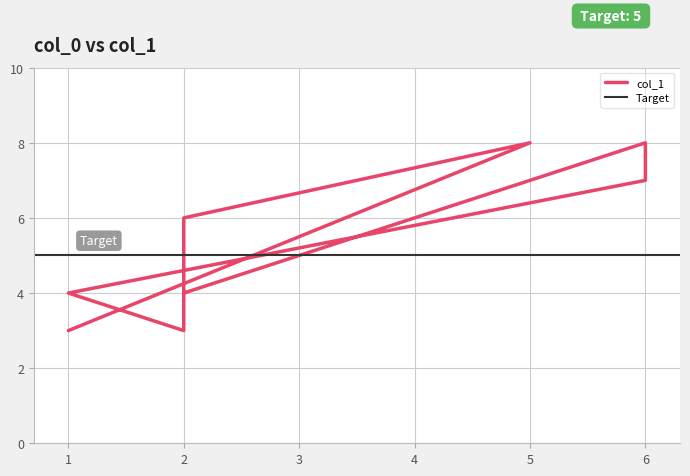

Does the chart display data point markers on the line(s)?

No